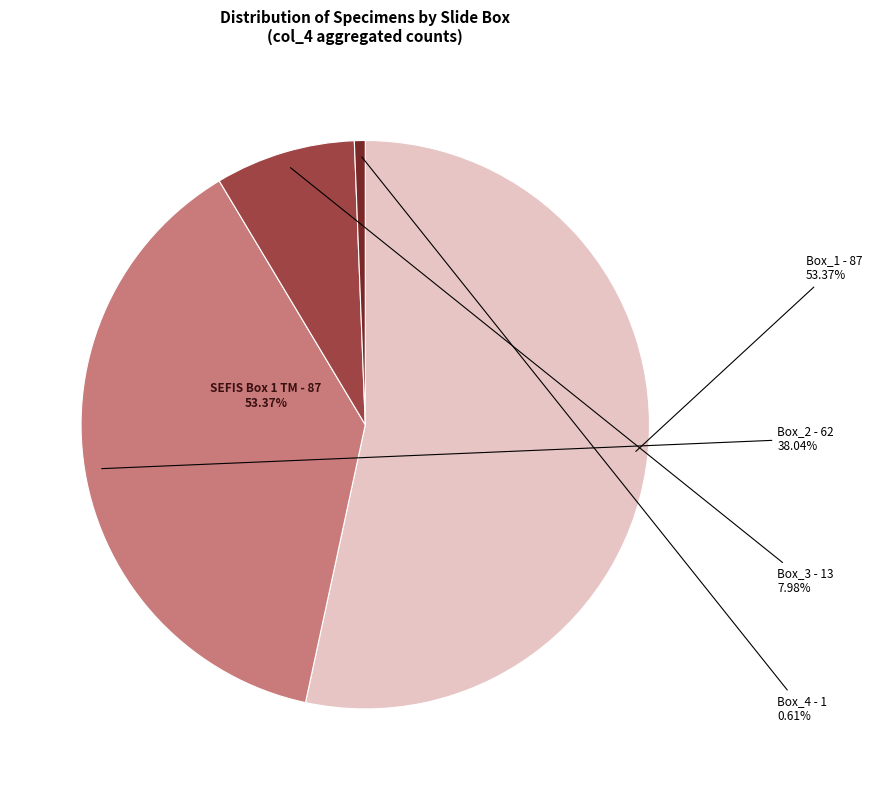

How many segments does this pie chart have?

4